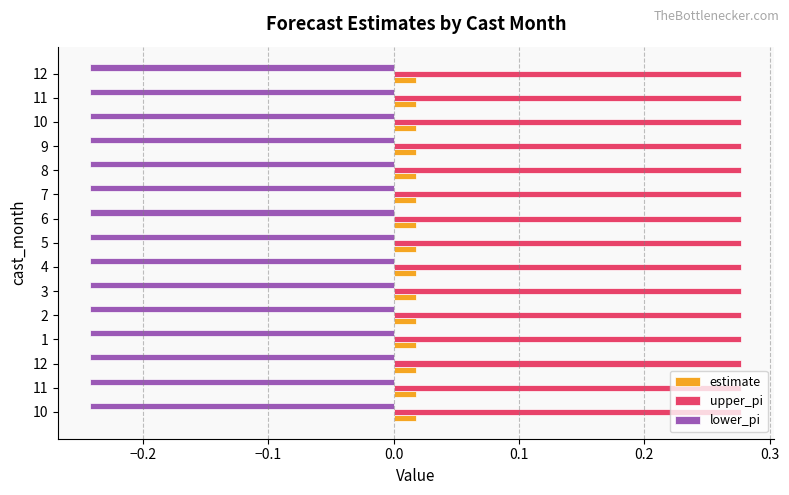

What are all the series names shown in the legend?

estimate, upper_pi, lower_pi